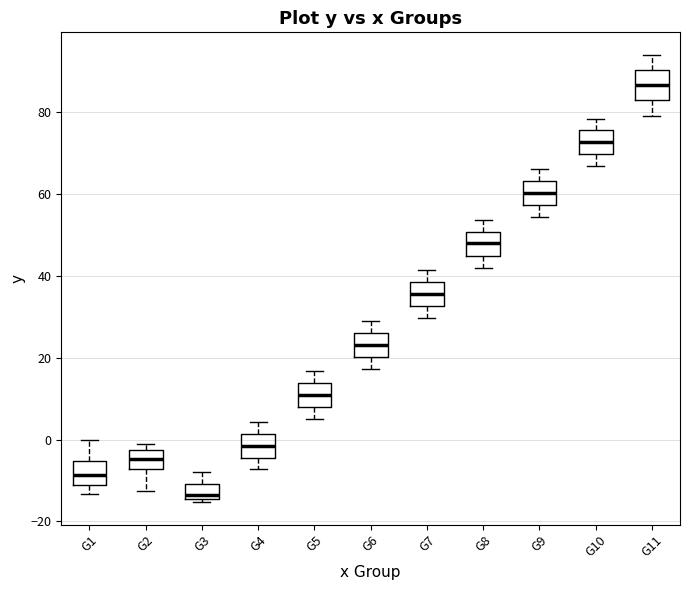

Reading left to right, transcribe this box plot: for each box, give where its median line is, the range the box spans, and where its two whiskers end, as read against the y-axis. The values are not printed on the chart, so give them approximately, as read against the axis.

G1: median -8, box -12 to -6, whiskers -14 to 0
G2: median -4, box -8 to -2, whiskers -12 to -2 (just above the box's upper edge)
G3: median -14 (just above the box's lower edge), box -14 to -10, whiskers -16 to -8
G4: median -2, box -4 to 2, whiskers -8 to 4
G5: median 10, box 8 to 14, whiskers 6 to 16
G6: median 24, box 20 to 26, whiskers 18 to 30
G7: median 36, box 32 to 38, whiskers 30 to 42
G8: median 48, box 44 to 50, whiskers 42 to 54
G9: median 60, box 58 to 64, whiskers 54 to 66
G10: median 72, box 70 to 76, whiskers 66 to 78
G11: median 86, box 82 to 90, whiskers 80 to 94